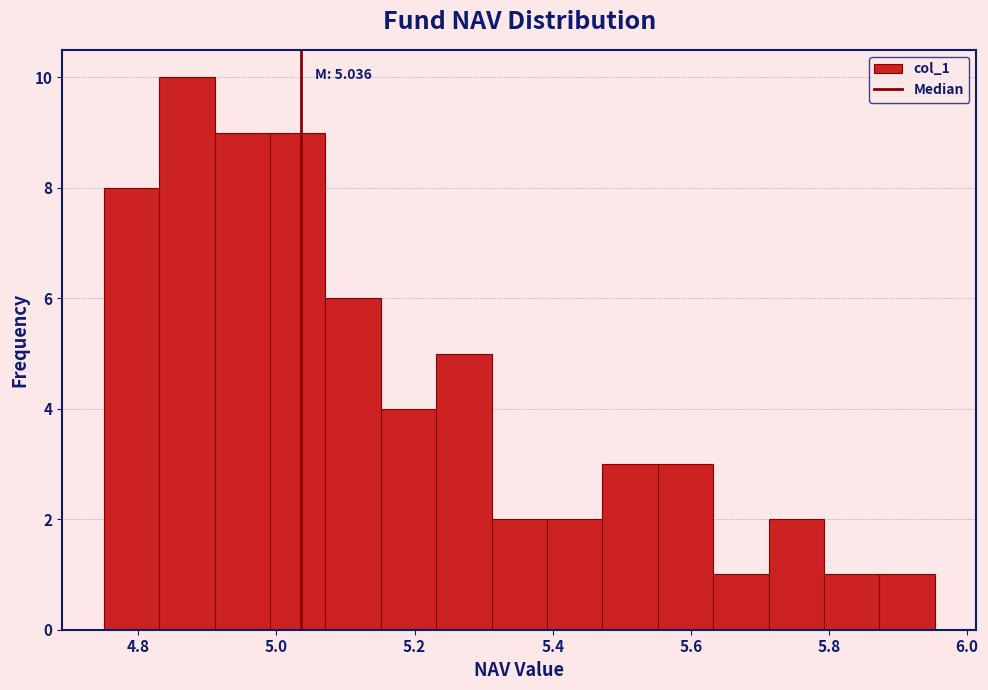

Which range on the x-axis has the tallest bar?

4.84 to 4.92